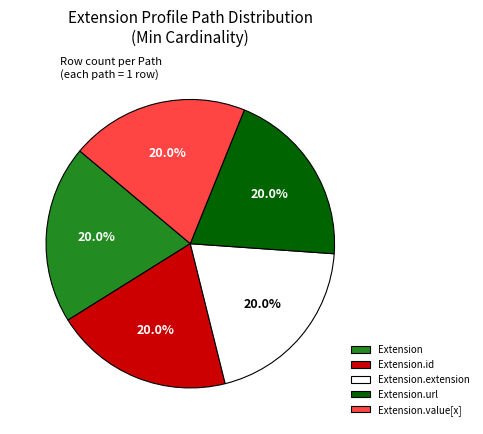

To the nearest percent, what is the average slice percentage?

20%